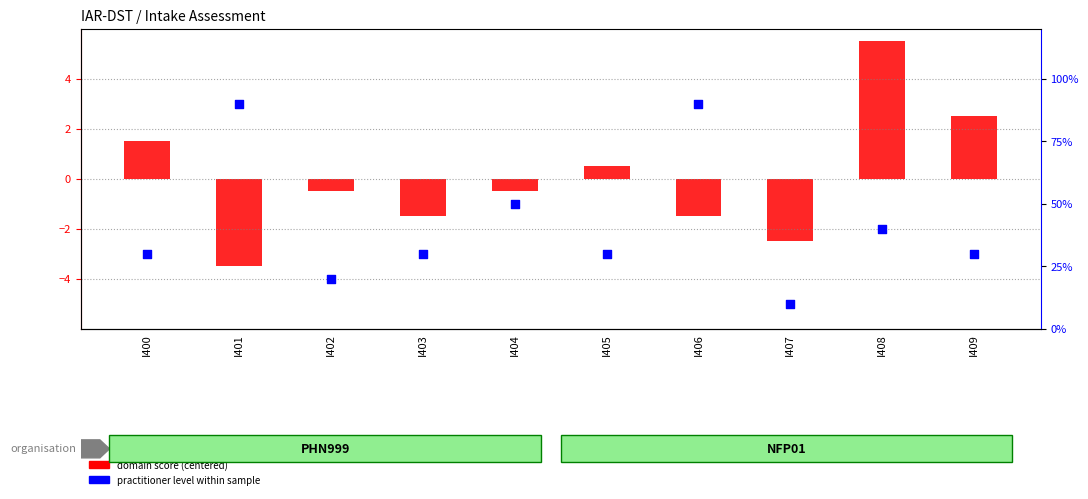

Which series reaches the maximum Y coordinate?

practitioner level (%)